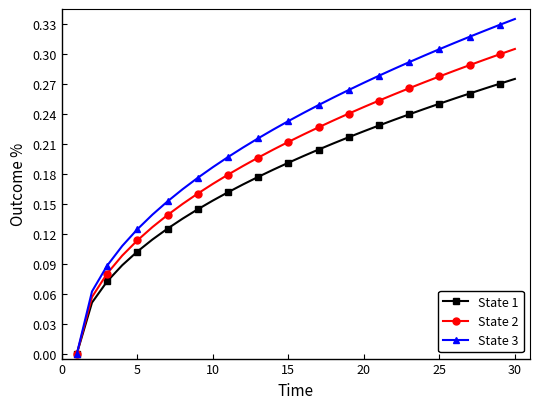

Which series has the largest total across all categories?

State 3